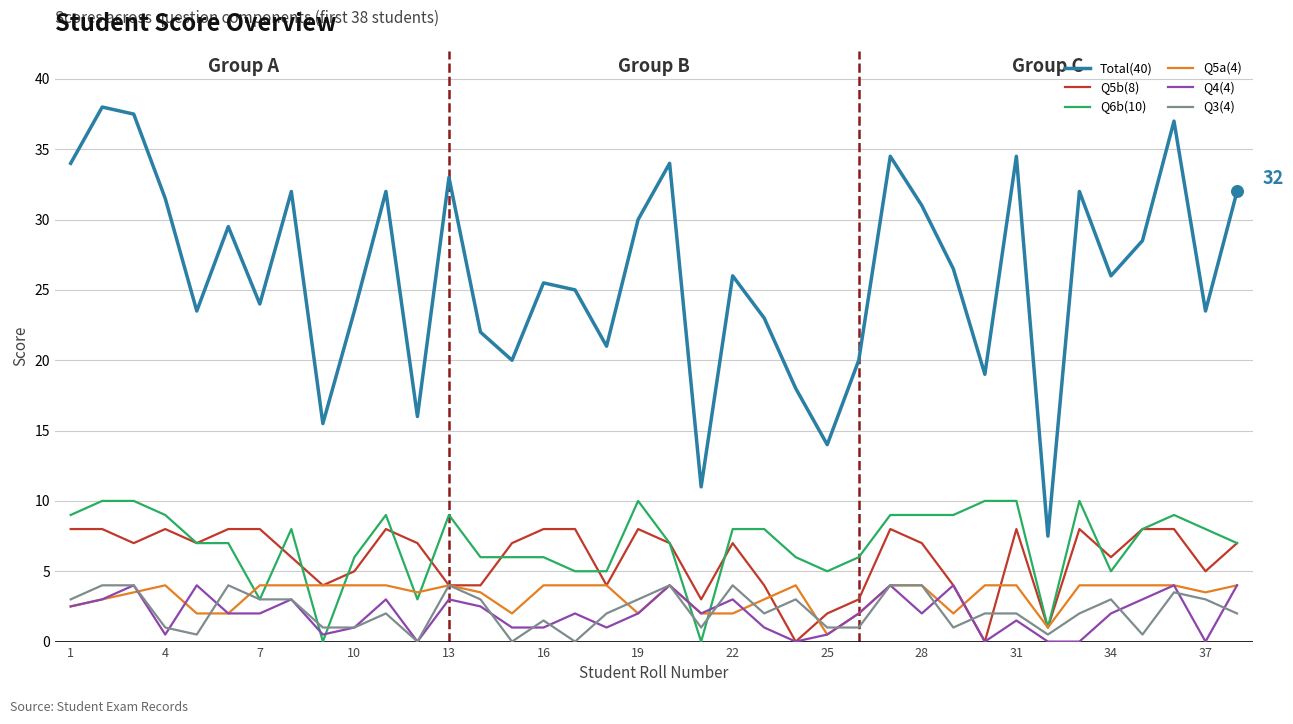

Which series has the largest total across all categories?

Total(40)